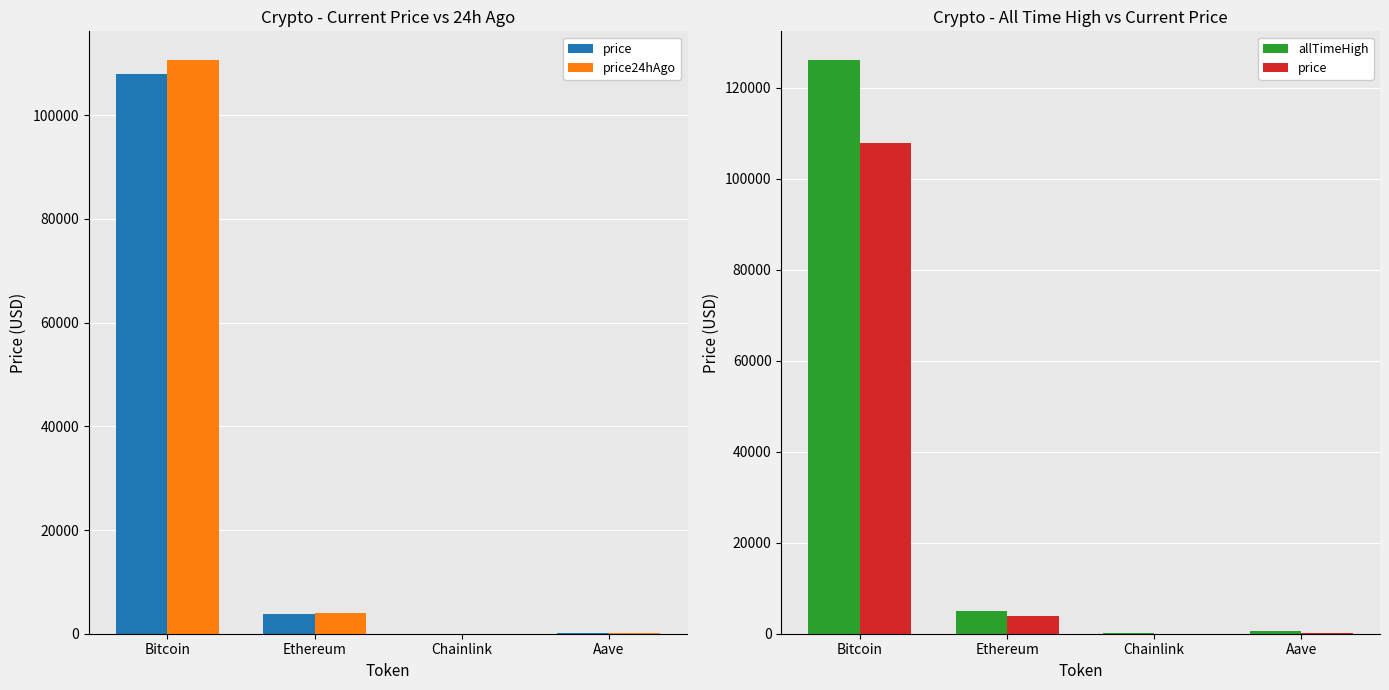

Are the bars grouped side by side (vs. stacked)?

Yes